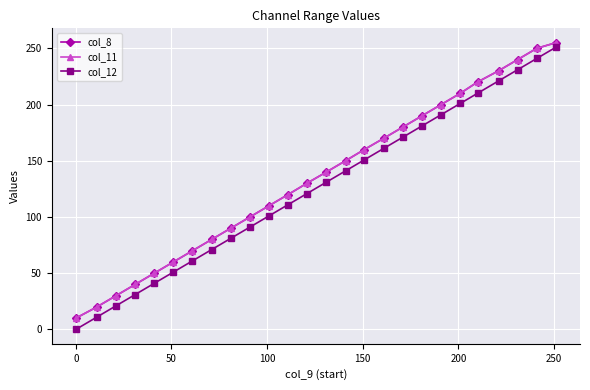

What is the maximum value shown in the chart?

255.0